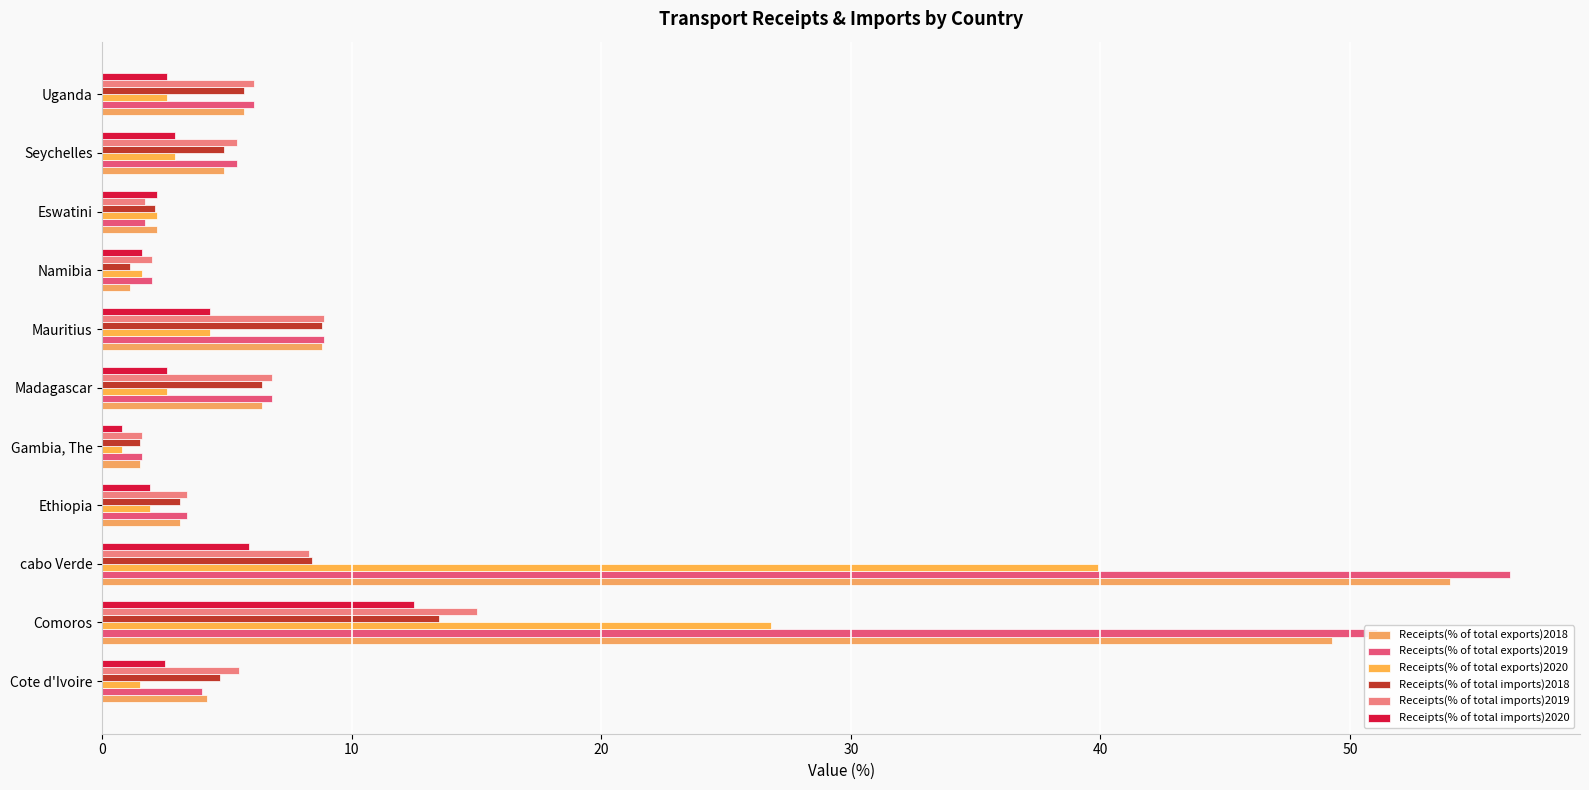

What are all the series names shown in the legend?

Receipts(% of total exports)2018, Receipts(% of total exports)2019, Receipts(% of total exports)2020, Receipts(% of total imports)2018, Receipts(% of total imports)2019, Receipts(% of total imports)2020